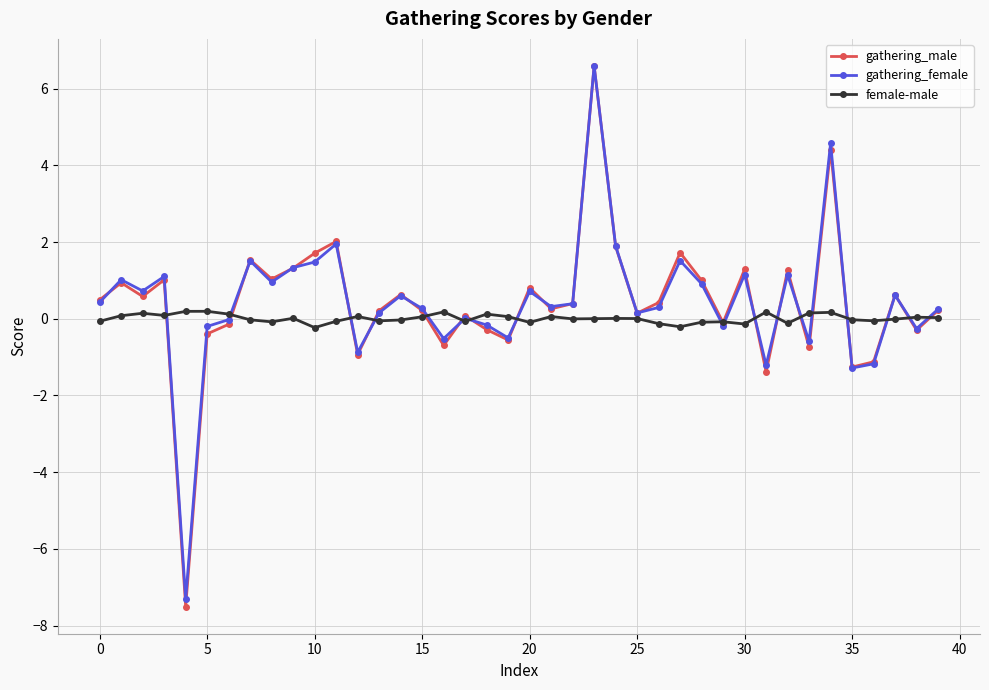

Which series has the widest spread of values?

gathering_male